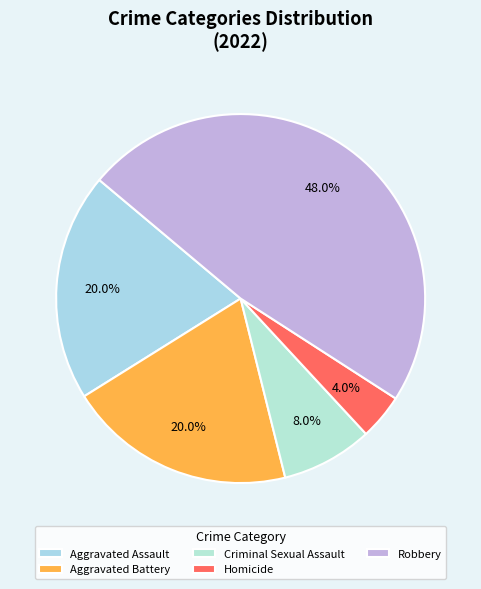

Count the number of slices in the pie.

5